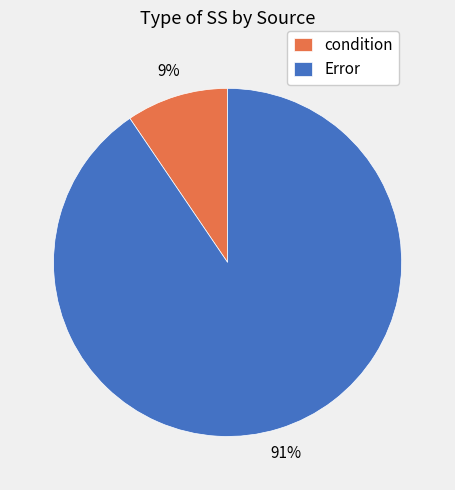

True or false: condition accounts for 18% of the total.

False